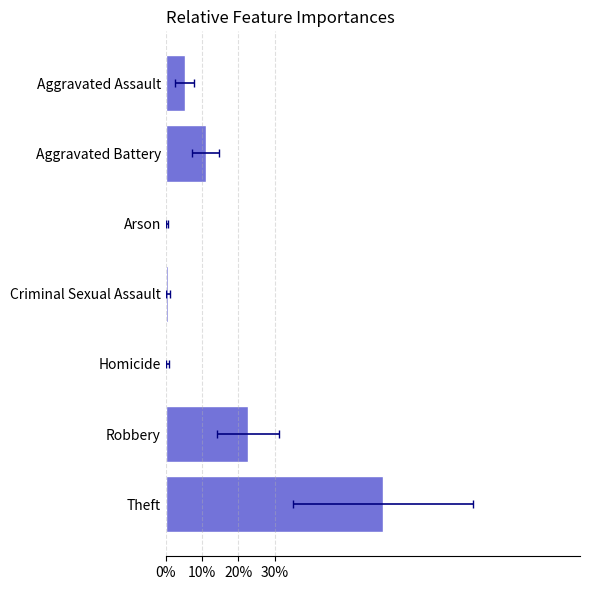

At which category does the chart reach its minimum across all series?

Arson